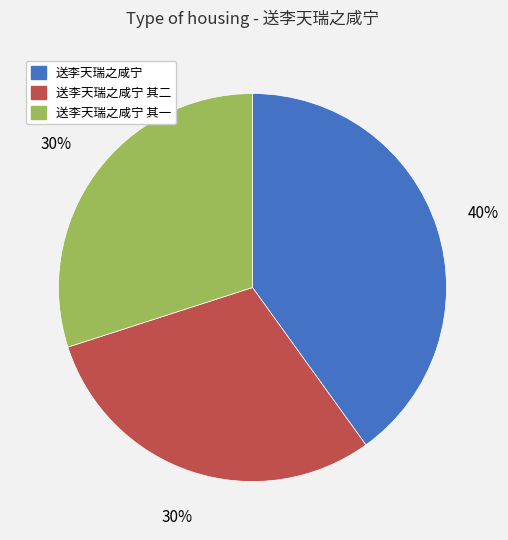

How many slices are in this pie chart?

3